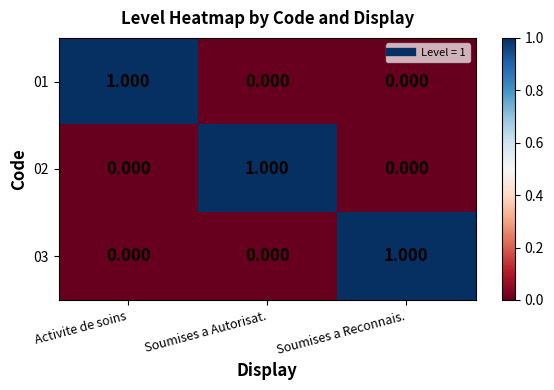

Is the value of 01 at Soumises a Autorisat. greater than the value of 03 at Soumises a Reconnais.?

No